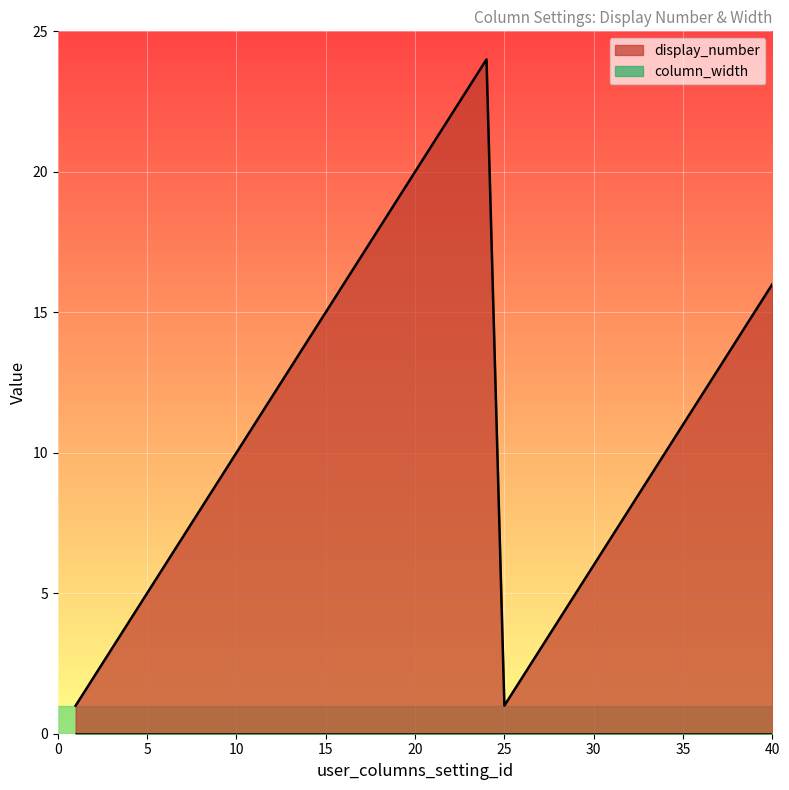

Which has a higher value, 29 or 33?

33